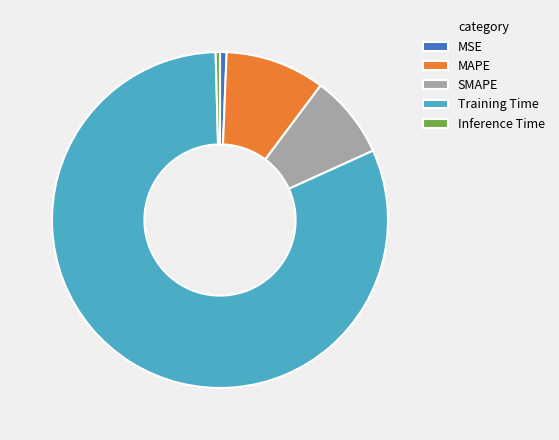

Which category has the biggest portion of the pie?

Training Time